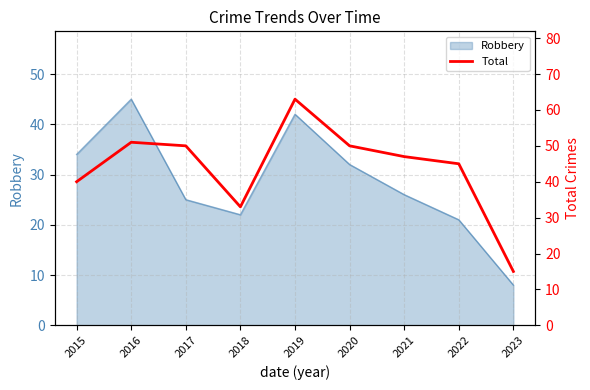

Reading right to left, extract all data points from this chart.

15	45	47	50	63	33	50	51	40